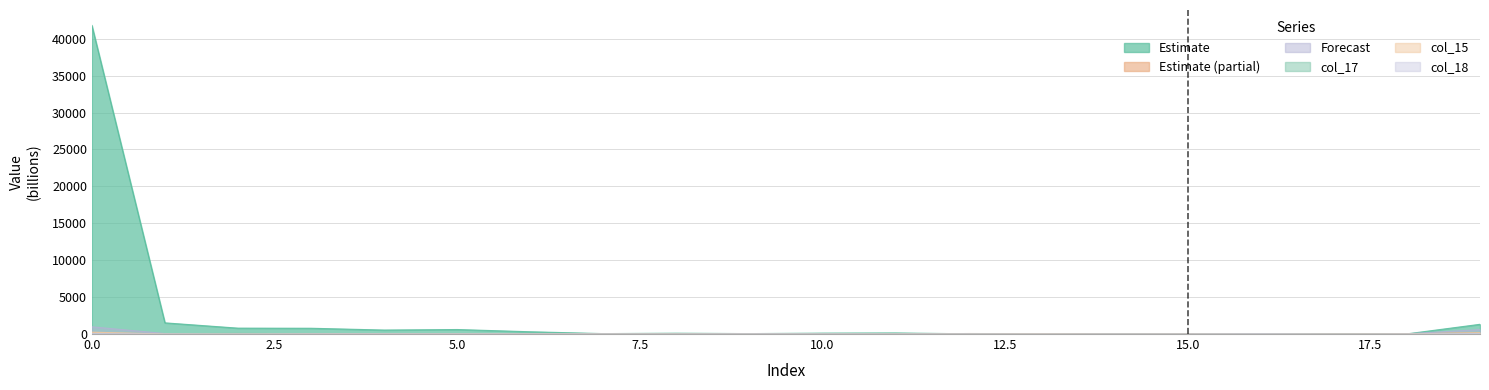

Between 5 and 8, which is larger?

5